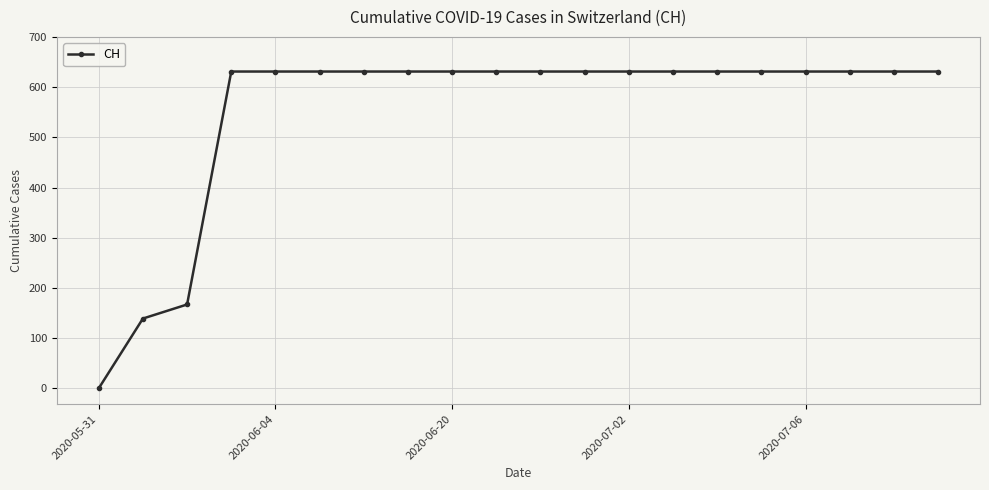

Does the chart have visible grid lines?

Yes